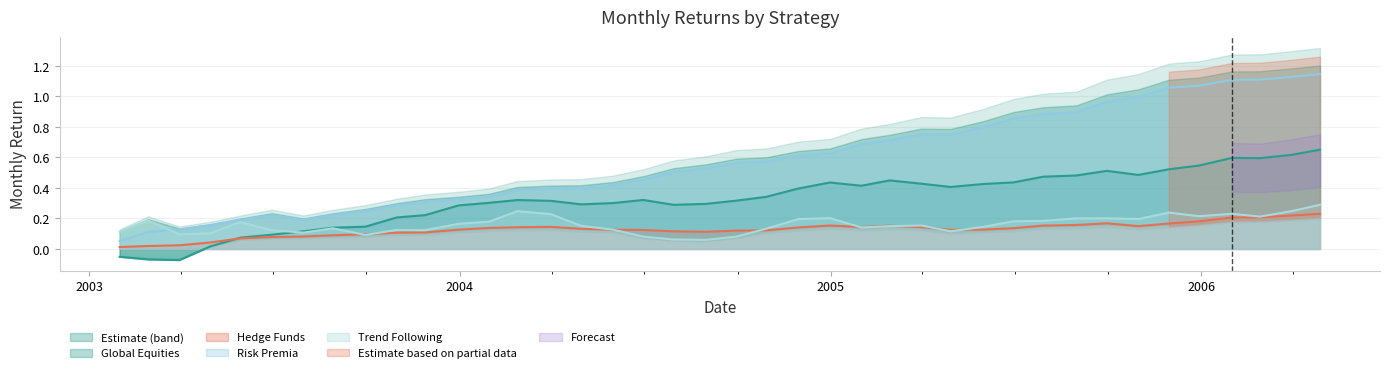

Reading left to right, extract all data points from this chart.

Global Equities (line): -0.1	-0.1	-0.1	0.0	0.1	0.1	0.1	0.1	0.1	0.2	0.2	0.3	0.3	0.3	0.3	0.3	0.3	0.3	0.3	0.3	0.3	0.3	0.4	0.4	0.4	0.4	0.4	0.4	0.4	0.4	0.5	0.5	0.5	0.5	0.5	0.5	0.6	0.6	0.6	0.7
Hedge Funds (line): 0.0	0.0	0.0	0.0	0.1	0.1	0.1	0.1	0.1	0.1	0.1	0.1	0.1	0.1	0.1	0.1	0.1	0.1	0.1	0.1	0.1	0.1	0.1	0.2	0.1	0.2	0.1	0.1	0.1	0.1	0.2	0.2	0.2	0.1	0.2	0.2	0.2	0.2	0.2	0.2
Risk Premia (line): 0.1	0.1	0.1	0.2	0.2	0.2	0.2	0.2	0.3	0.3	0.3	0.3	0.3	0.4	0.4	0.4	0.4	0.5	0.5	0.5	0.6	0.6	0.6	0.6	0.7	0.7	0.8	0.7	0.8	0.9	0.9	0.9	1.0	1.0	1.1	1.1	1.1	1.1	1.1	1.1
Trend Following (line): 0.1	0.2	0.1	0.1	0.2	0.1	0.1	0.1	0.1	0.1	0.1	0.2	0.2	0.2	0.2	0.2	0.1	0.1	0.1	0.1	0.1	0.1	0.2	0.2	0.1	0.1	0.2	0.1	0.1	0.2	0.2	0.2	0.2	0.2	0.2	0.2	0.2	0.2	0.2	0.3